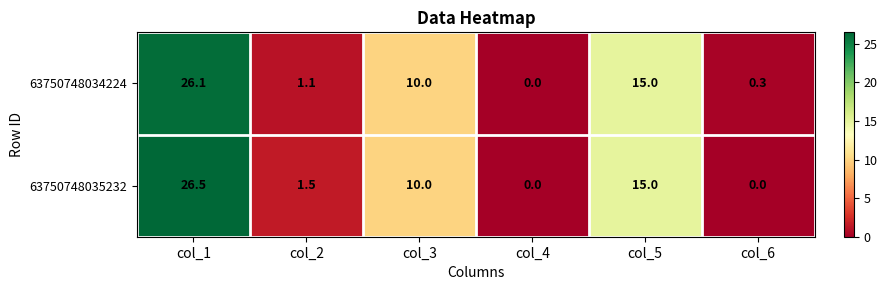

What is the difference between the maximum and minimum values in the 63750748035232 series?

26.5